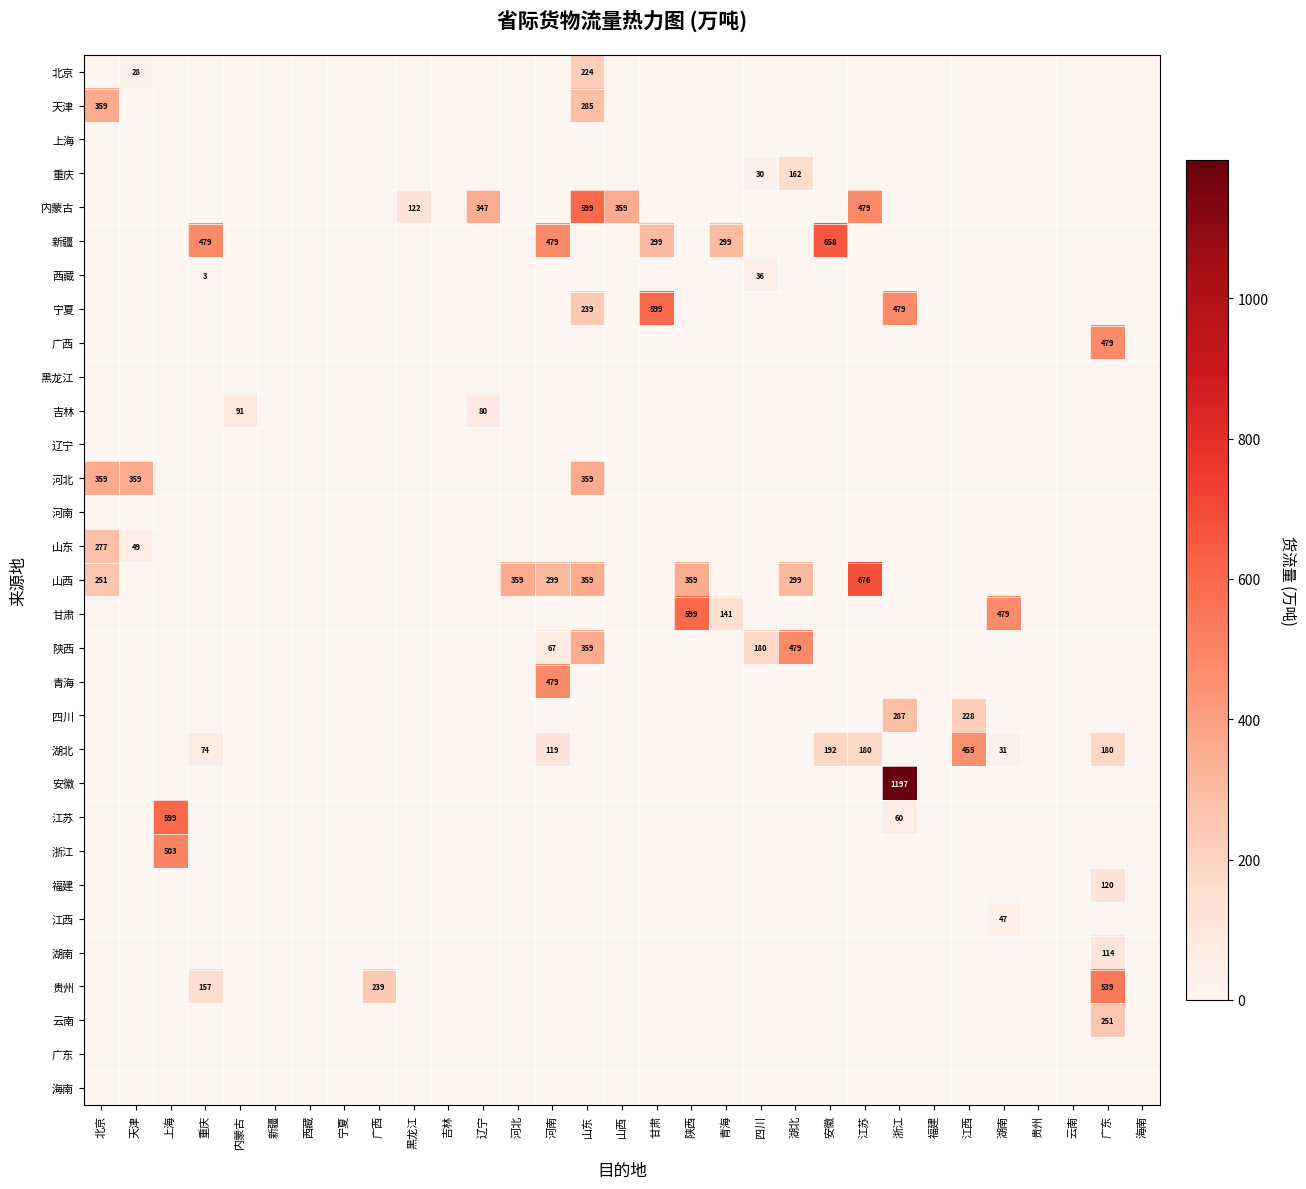

The value of 贵州 at 广西 is 356. True or false?

False